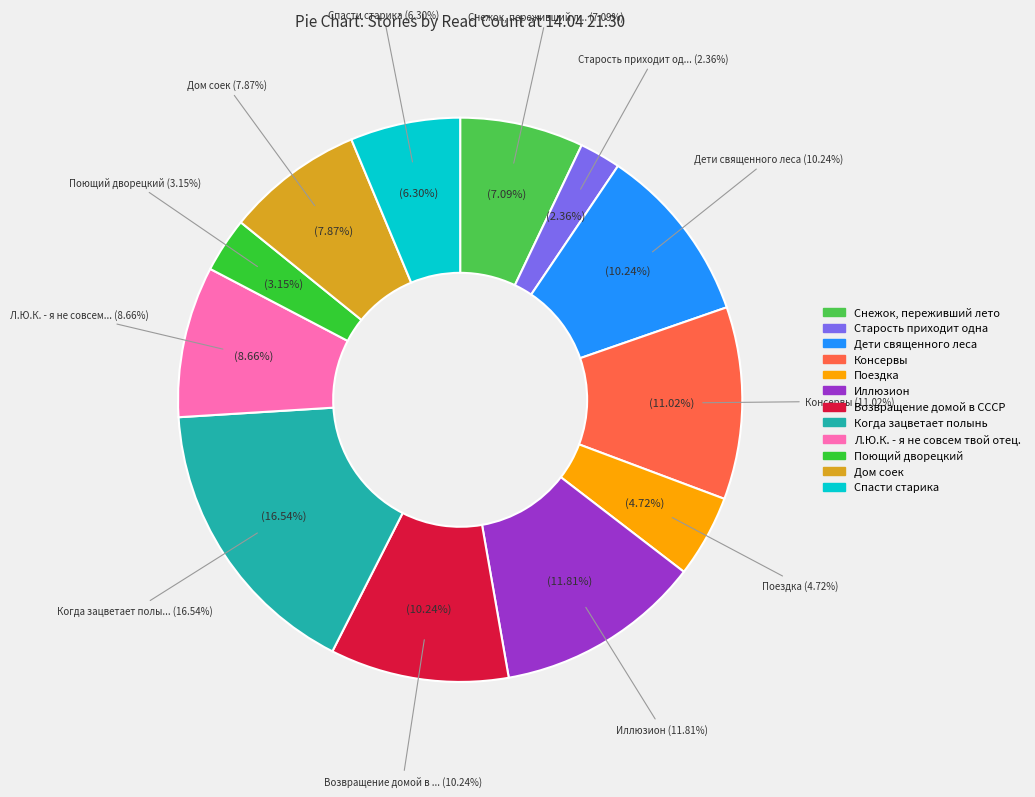

How many slices are in this pie chart?

12